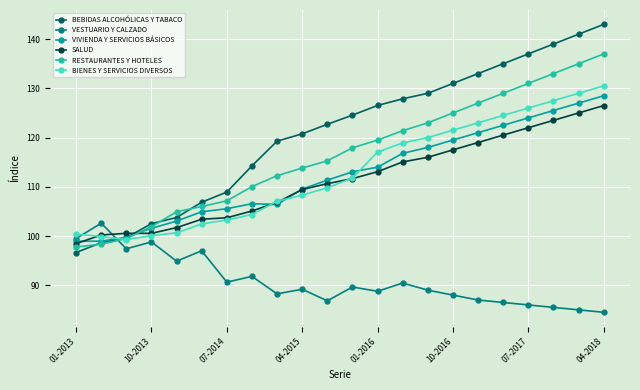

Which series has the largest total across all categories?

BEBIDAS ALCOHÓLICAS Y TABACO